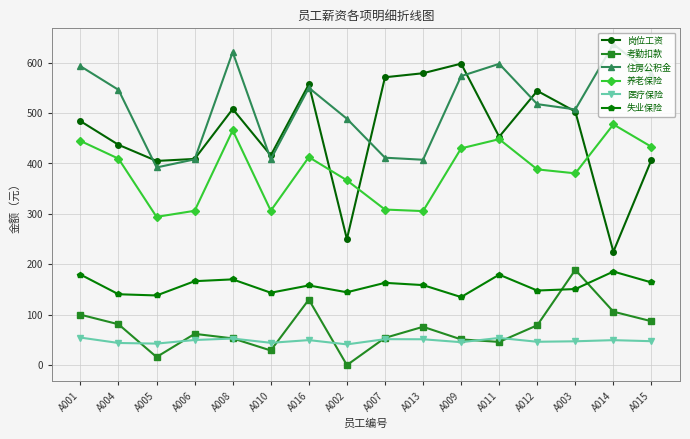

Where is the first local maximum for 岗位工资?

A008